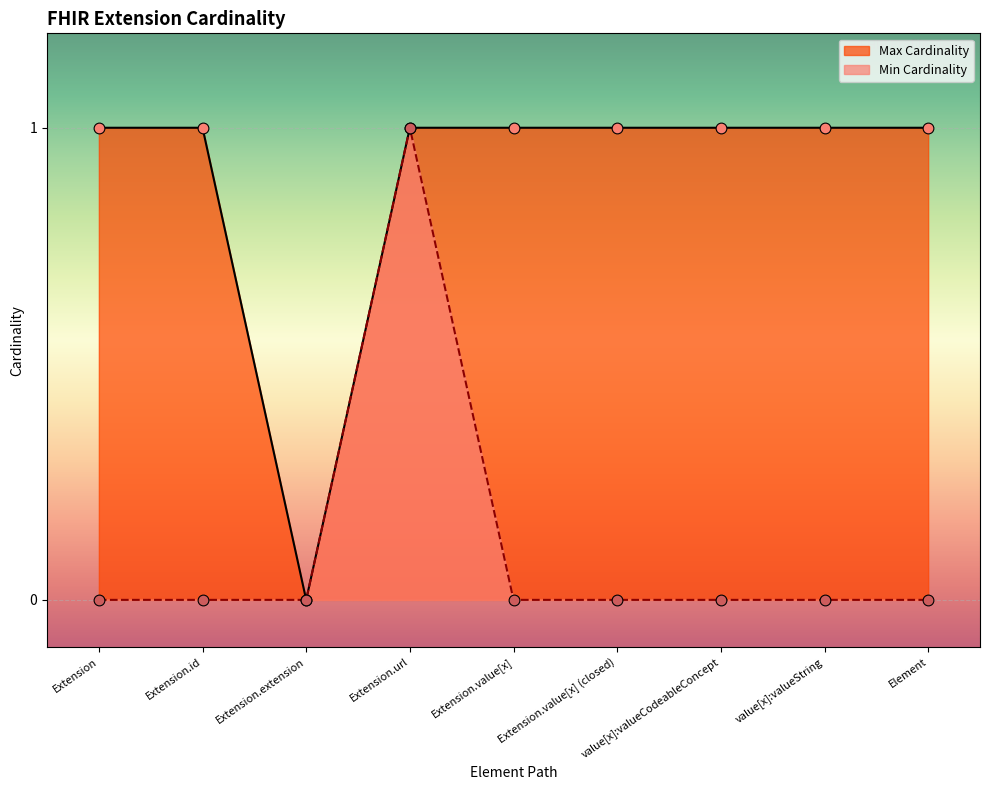

At which category is the sum across all series the highest?

Extension.url